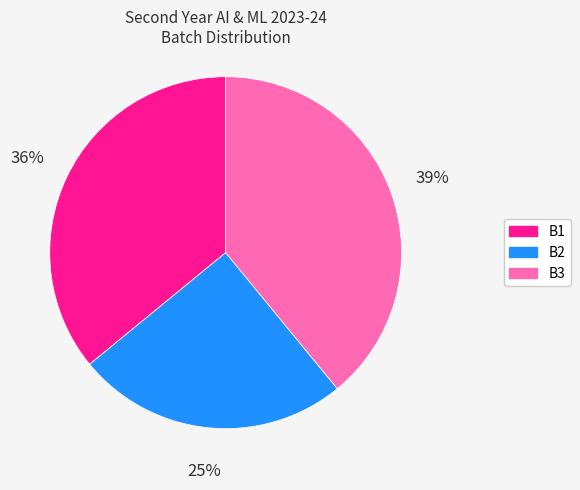

Is there a majority slice in this chart?

No